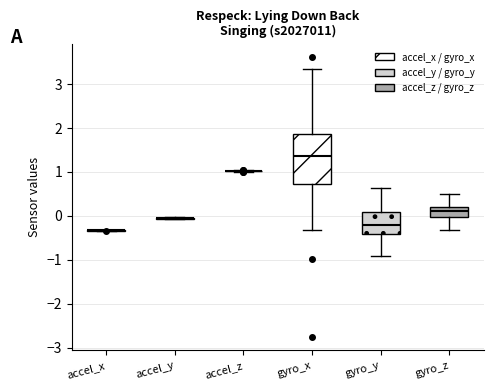

Reading left to right, read every box against the y-axis: the position of its median line, the range the box covers, and the ends of its whiskers. The values are not printed on the chart, so give them approximately, as read against the axis.

accel_x: box collapsed to a line at -0.3, whiskers -0.3 to -0.3
accel_y: box collapsed to a line at -0.1, whiskers -0.1 to 0.0
accel_z: box collapsed to a line at 1.0, whiskers 1.0 to 1.0
gyro_x: median 1.4, box 0.7 to 1.9, whiskers -0.3 to 3.3
gyro_y: median -0.2, box -0.4 to 0.1, whiskers -0.9 to 0.6
gyro_z: median 0.1, box 0.0 to 0.2, whiskers -0.3 to 0.5